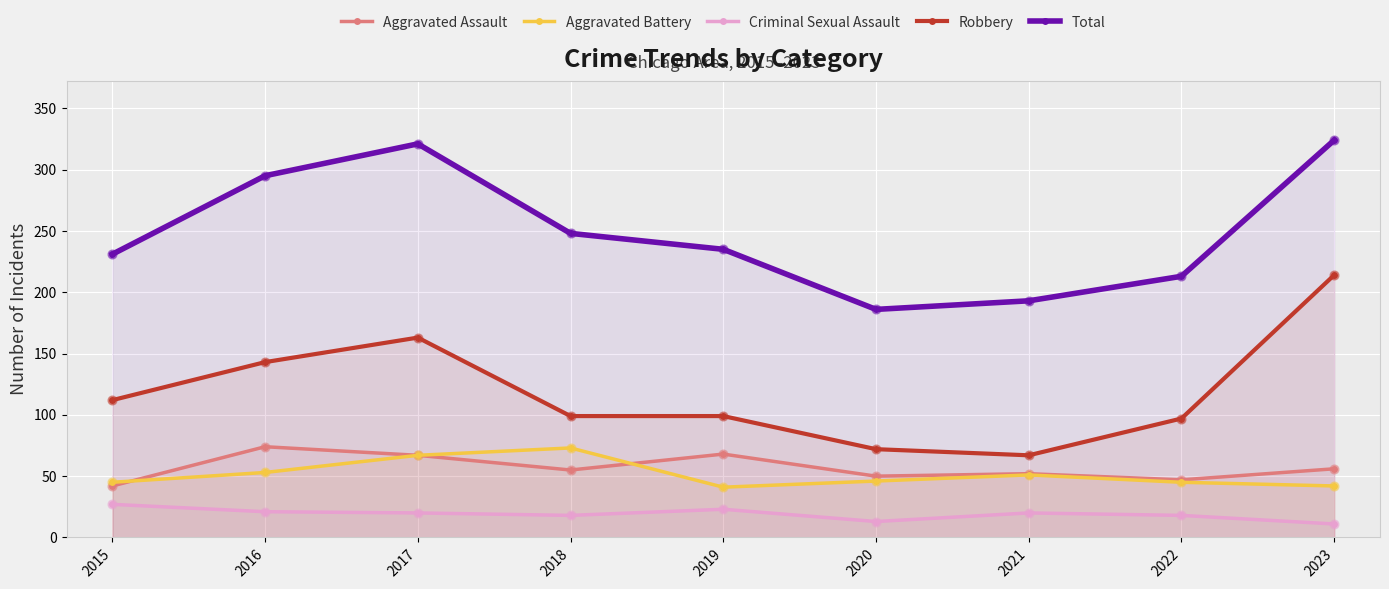

Which series has the largest Y range (max minus min)?

Robbery